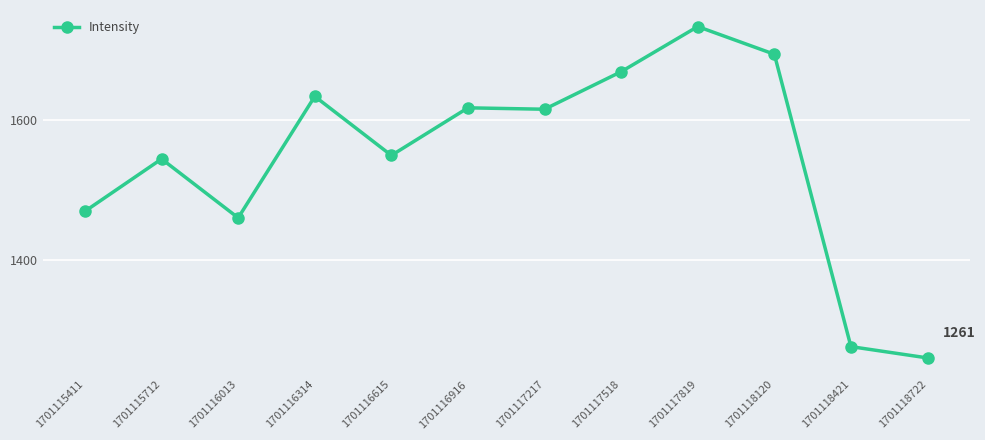

Count the number of values greater than 1615.

6